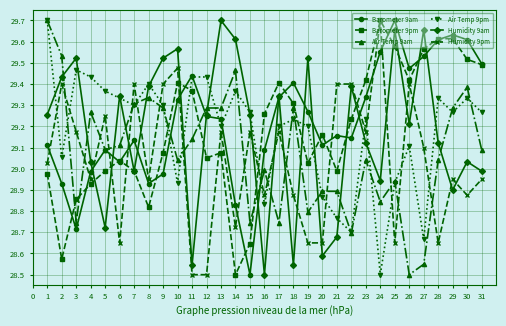

Where is the first local minimum for Humidity 9pm?

4